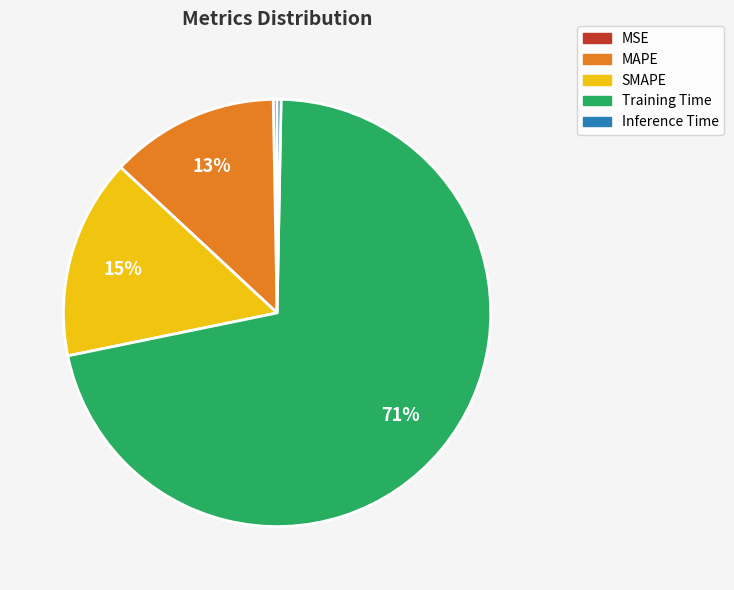

Combined, do Inference Time and Training Time account for over 50%?

Yes